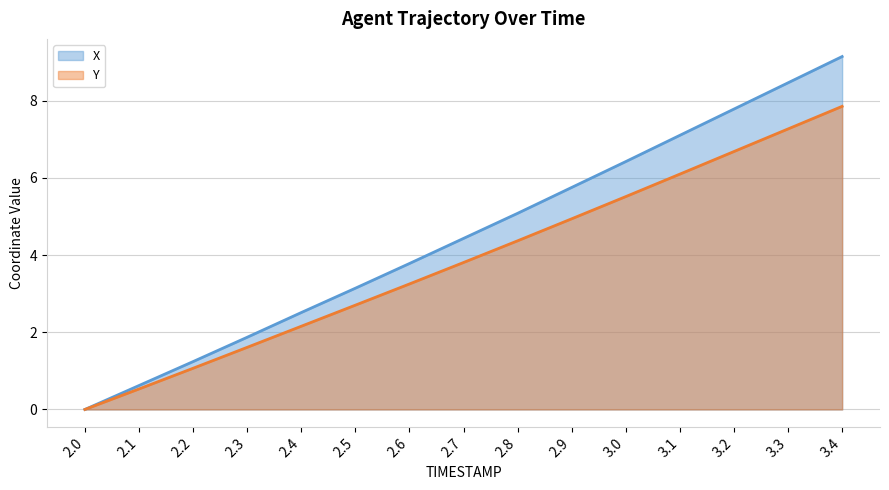

At which label does X first exceed 4?

2.7